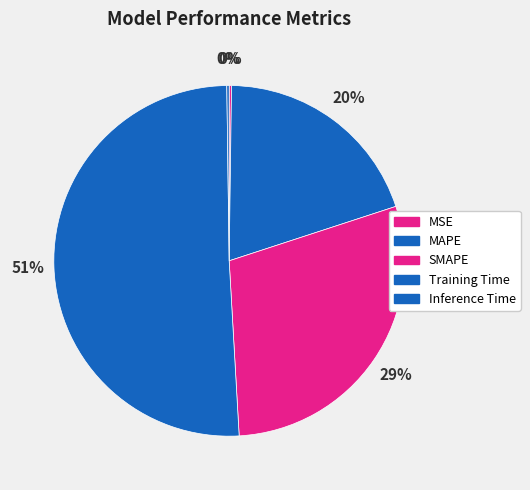

Is there a majority slice in this chart?

Yes